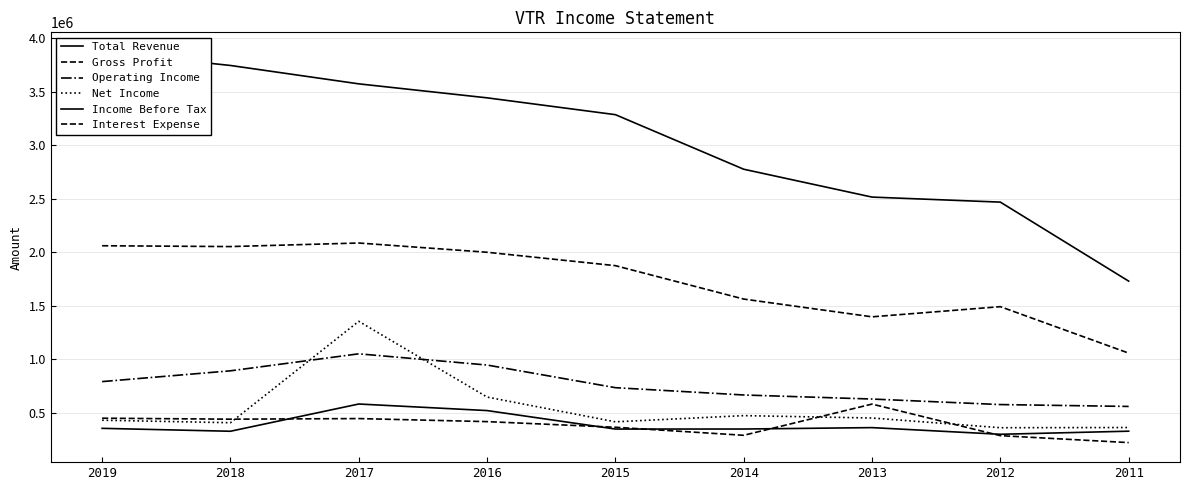

Where is the first local maximum for Net Income?

2017